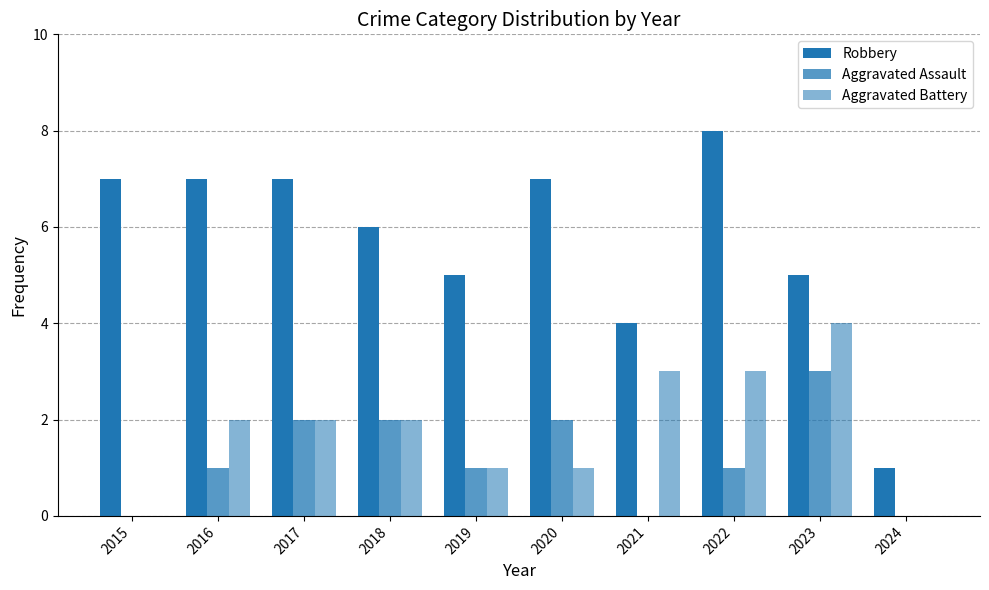

Are the bars horizontal?

No